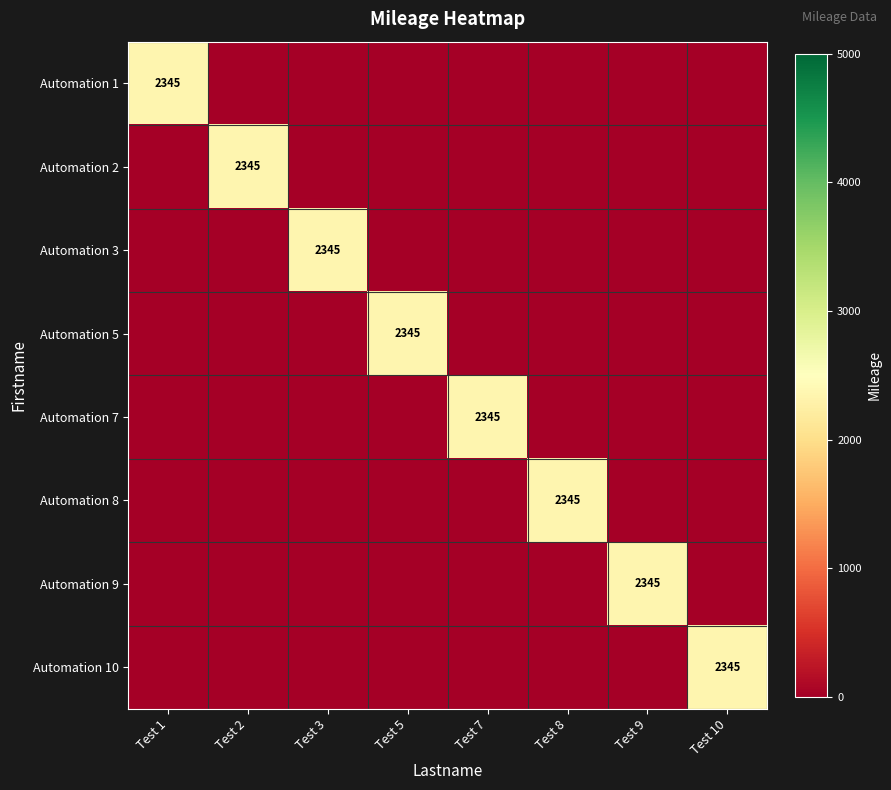

Is the value of Automation 7 at Test 10 greater than the value of Automation 10 at Test 9?

No